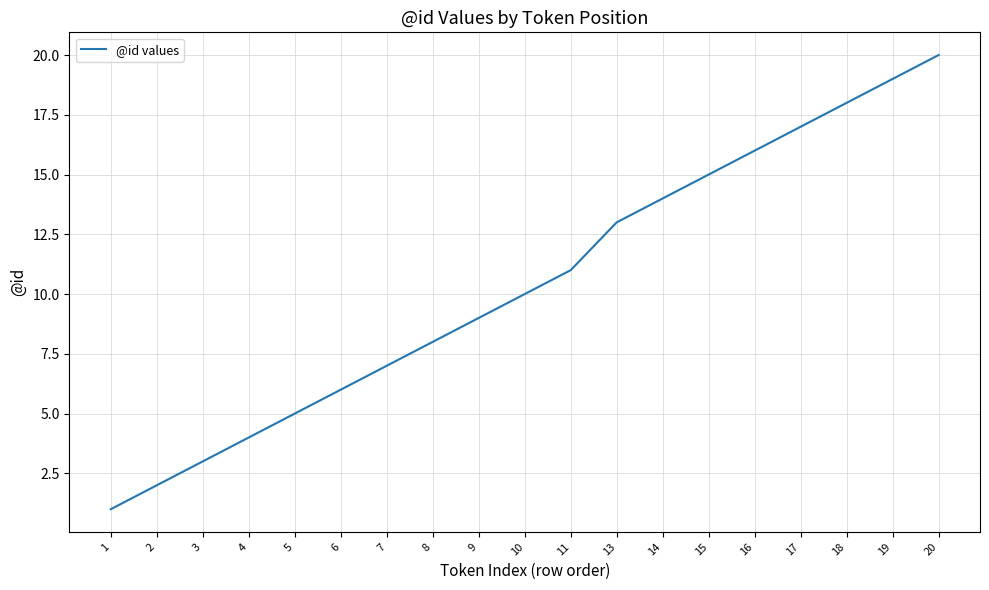

Reading left to right, what are all the values shown in this chart?

1=1	2=2	3=3	4=4	5=5	6=6	7=7	8=8	9=9	10=10	11=11	13=13	14=14	15=15	16=16	17=17	18=18	19=19	20=20